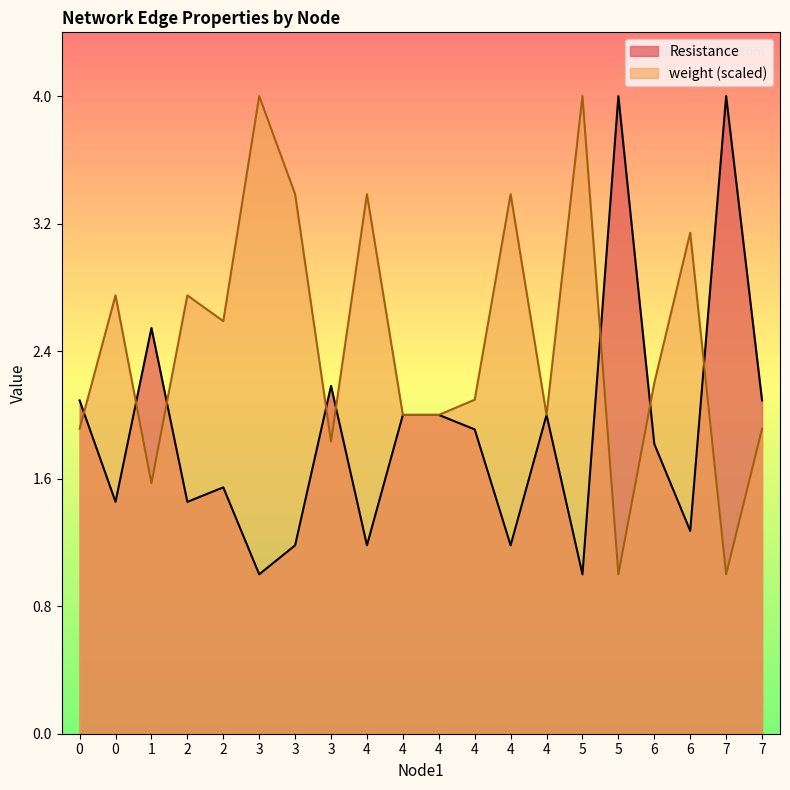

True or false: weight has a value of 5.7 at 3.

False